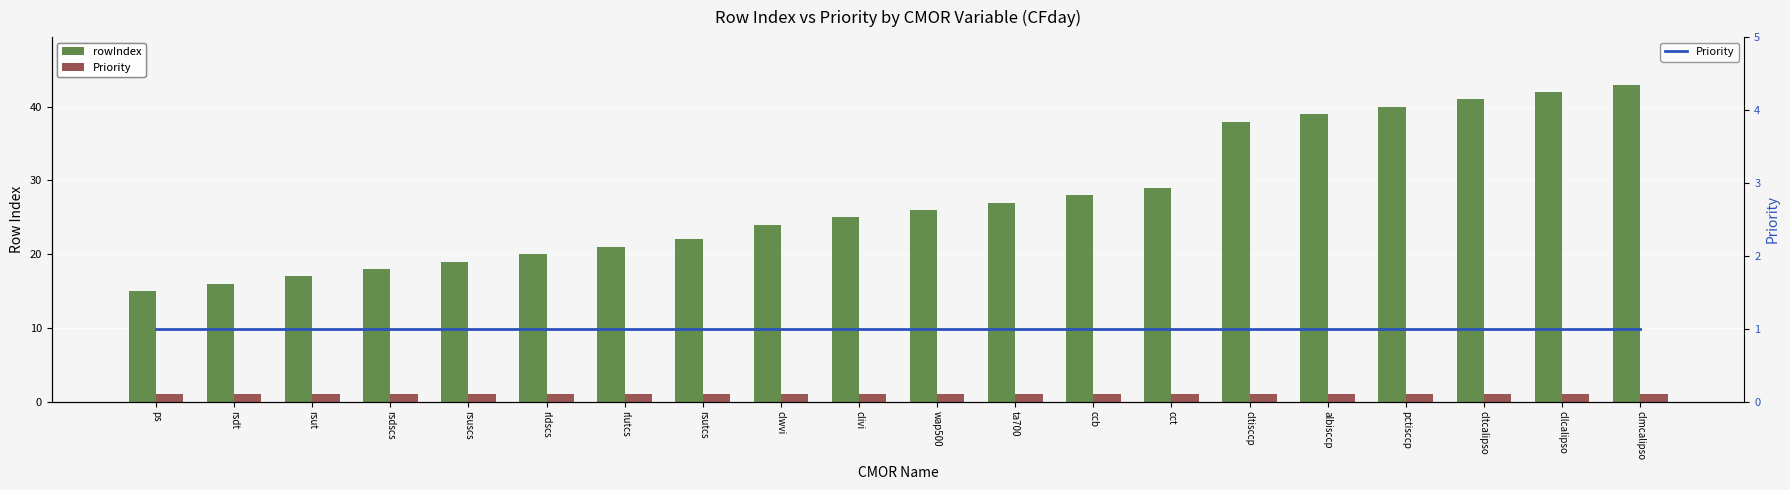

What is the maximum value for Priority?

1